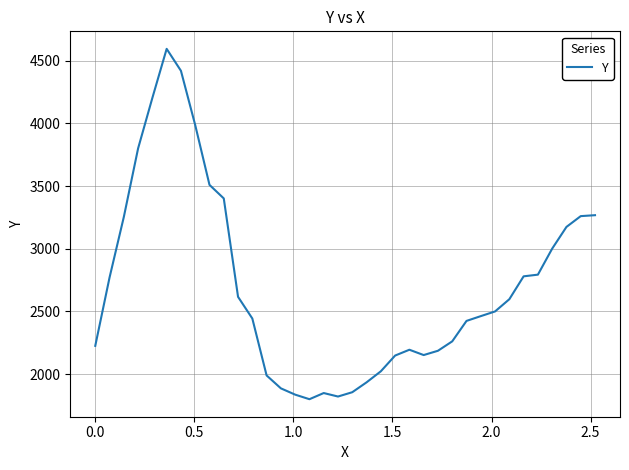

What is the greatest value displayed?

4594.0